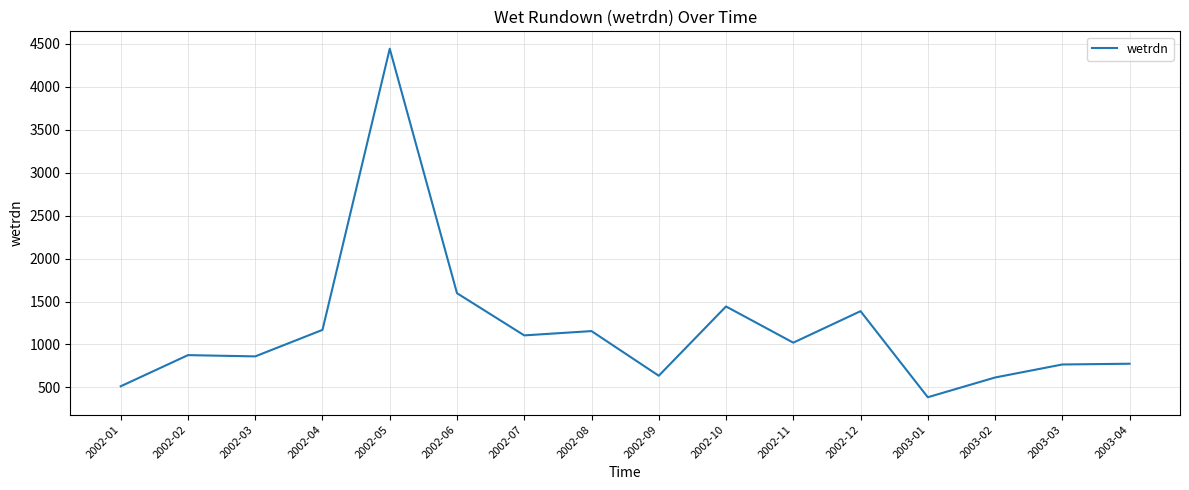

Which label corresponds to the largest value in the chart?

2002-05